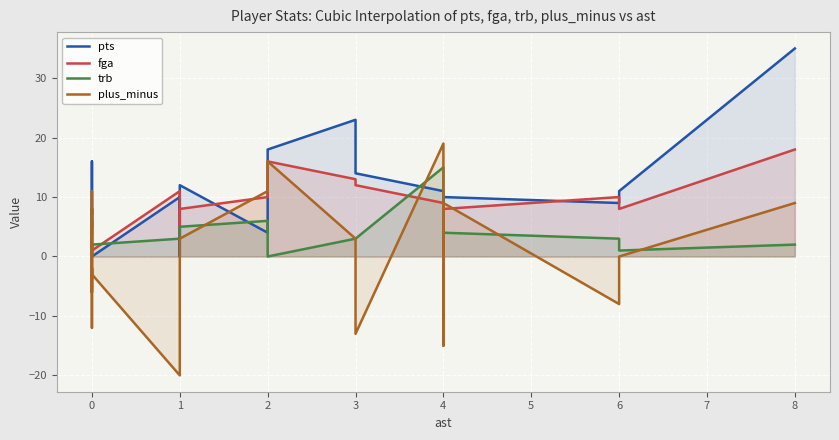

After their last crossing, which series has the higher values: plus_minus or pts?

pts